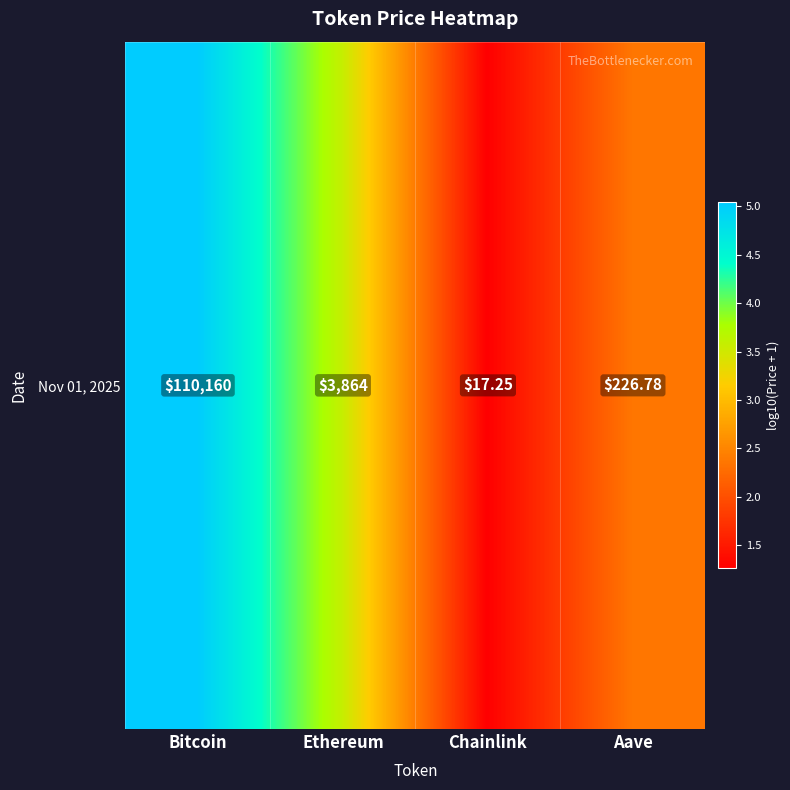

At which label is the value closest to 3?

Ethereum